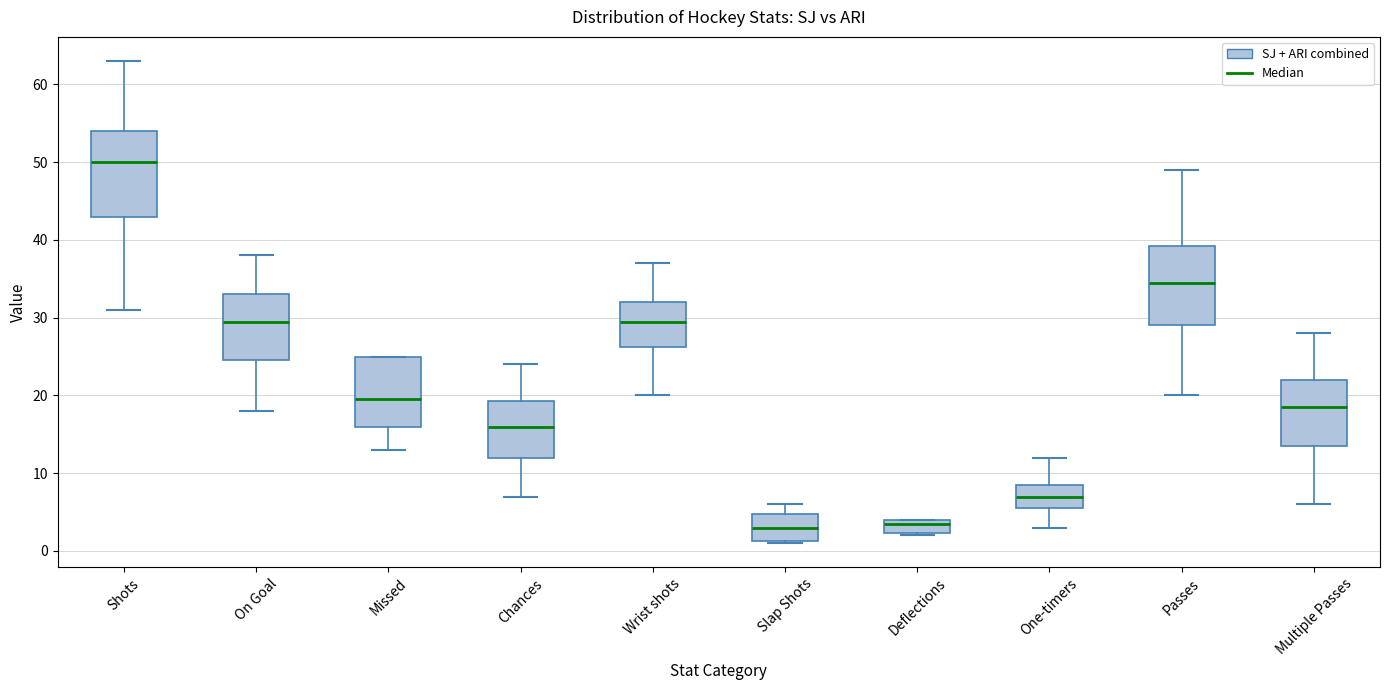

Reading left to right, read every box against the y-axis: the position of its median line, the range the box covers, and the ends of its whiskers. The values are not printed on the chart, so give them approximately, as read against the axis.

Shots: median 50, box 43 to 54, whiskers 31 to 63
On Goal: median 30, box 25 to 33, whiskers 18 to 38
Missed: median 20, box 16 to 25, whiskers 13 to 25
Chances: median 16, box 12 to 19, whiskers 7 to 24
Wrist shots: median 30, box 26 to 32, whiskers 20 to 37
Slap Shots: median 3, box 1 to 5, whiskers 1 to 6
Deflections: median 4 (just below the box's upper edge), box 2 to 4, whiskers 2 to 4
One-timers: median 7, box 6 to 9, whiskers 3 to 12
Passes: median 35, box 29 to 39, whiskers 20 to 49
Multiple Passes: median 19, box 14 to 22, whiskers 6 to 28